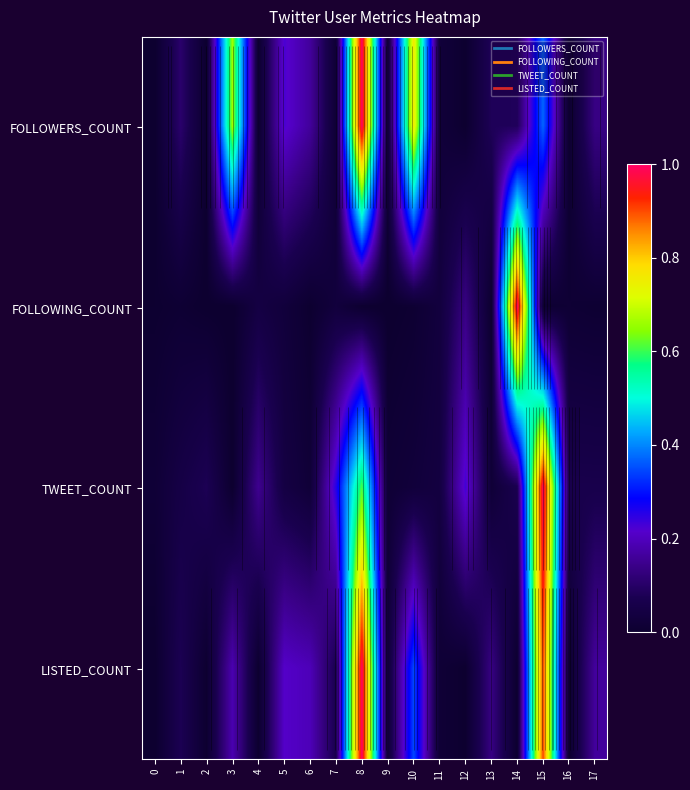

The value of LISTED_COUNT at 16 is 0.0. True or false?

True